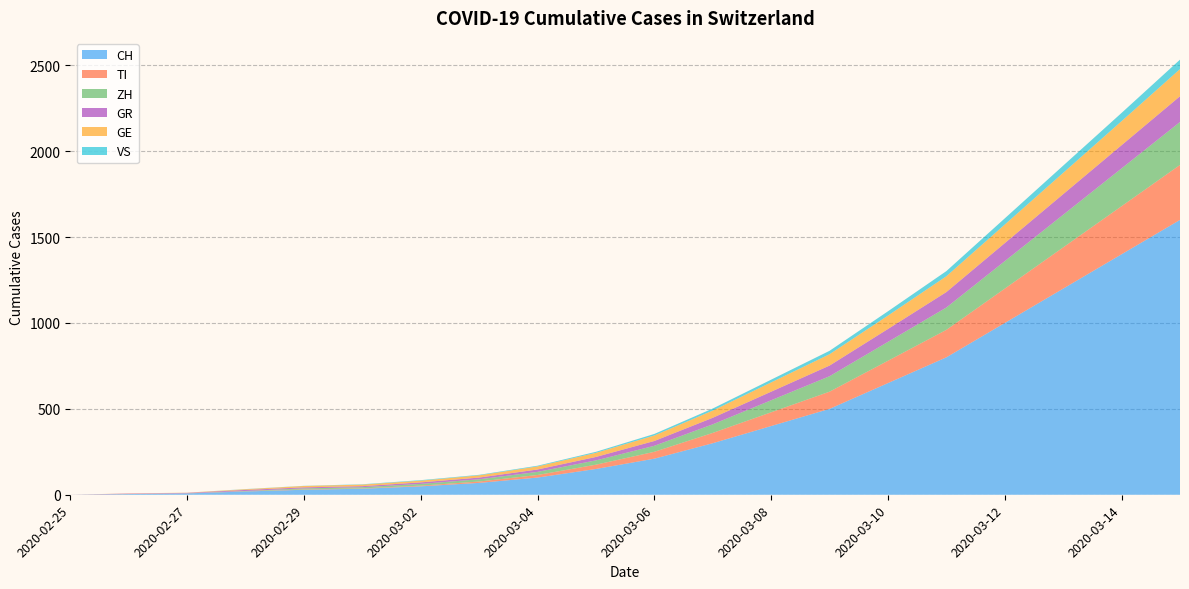

Reading left to right, list all the values displayed in this chart.

CH: 2020-02-25=0	2020-02-26=4	2020-02-27=8	2020-02-28=19	2020-02-29=29	2020-03-01=35	2020-03-02=49	2020-03-03=69	2020-03-04=100	2020-03-05=150	2020-03-06=210	2020-03-07=300	2020-03-08=400	2020-03-09=500	2020-03-10=650	2020-03-11=800	2020-03-12=1000	2020-03-13=1200	2020-03-14=1400	2020-03-15=1600
TI: 2020-02-25=0	2020-02-26=1	2020-02-27=1	2020-02-28=1	2020-02-29=2	2020-03-01=2	2020-03-02=4	2020-03-03=8	2020-03-04=15	2020-03-05=25	2020-03-06=40	2020-03-07=60	2020-03-08=80	2020-03-09=100	2020-03-10=130	2020-03-11=160	2020-03-12=200	2020-03-13=240	2020-03-14=280	2020-03-15=320
ZH: 2020-02-25=0	2020-02-26=0	2020-02-27=0	2020-02-28=2	2020-02-29=6	2020-03-01=7	2020-03-02=10	2020-03-03=13	2020-03-04=18	2020-03-05=25	2020-03-06=35	2020-03-07=50	2020-03-08=70	2020-03-09=90	2020-03-10=110	2020-03-11=130	2020-03-12=160	2020-03-13=190	2020-03-14=220	2020-03-15=250
GR: 2020-02-25=0	2020-02-26=2	2020-02-27=2	2020-02-28=6	2020-02-29=6	2020-03-01=6	2020-03-02=9	2020-03-03=10	2020-03-04=14	2020-03-05=20	2020-03-06=28	2020-03-07=38	2020-03-08=50	2020-03-09=62	2020-03-10=75	2020-03-11=90	2020-03-12=105	2020-03-13=120	2020-03-14=135	2020-03-15=150
GE: 2020-02-25=0	2020-02-26=1	2020-02-27=1	2020-02-28=4	2020-02-29=8	2020-03-01=9	2020-03-02=10	2020-03-03=13	2020-03-04=18	2020-03-05=24	2020-03-06=32	2020-03-07=42	2020-03-08=54	2020-03-09=66	2020-03-10=78	2020-03-11=92	2020-03-12=108	2020-03-13=124	2020-03-14=140	2020-03-15=158
VS: 2020-02-25=0	2020-02-26=0	2020-02-27=0	2020-02-28=1	2020-02-29=1	2020-03-01=2	2020-03-02=3	2020-03-03=3	2020-03-04=4	2020-03-05=6	2020-03-06=9	2020-03-07=12	2020-03-08=16	2020-03-09=20	2020-03-10=25	2020-03-11=30	2020-03-12=36	2020-03-13=42	2020-03-14=48	2020-03-15=55